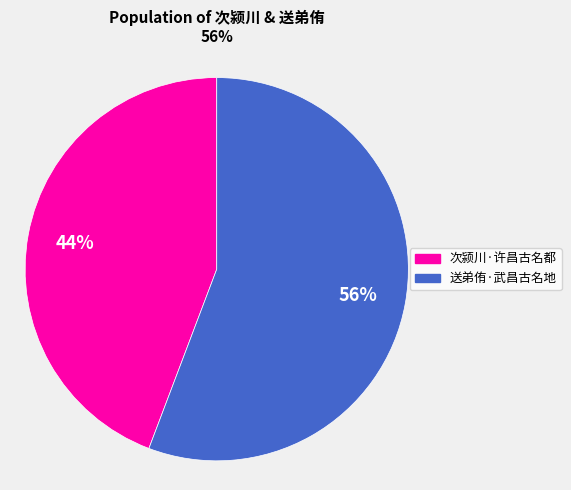

True or false: 送弟侑·武昌古名地 accounts for 69% of the total.

False